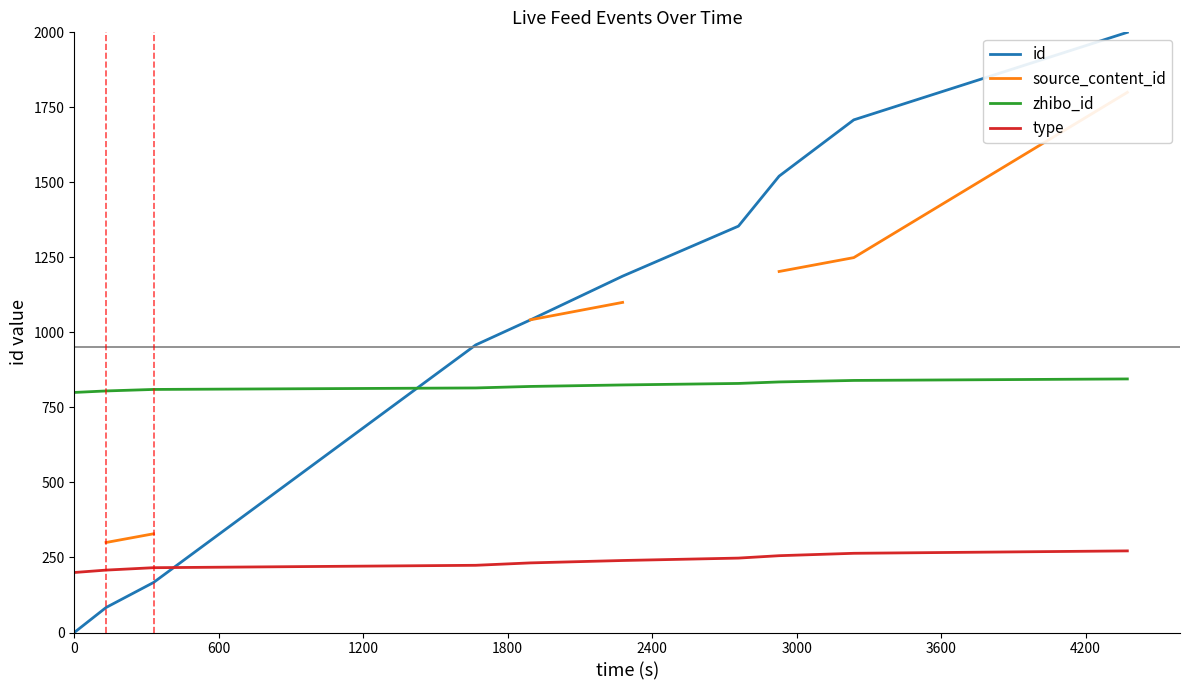

What is the sum of all zhibo_id values?

8225.0